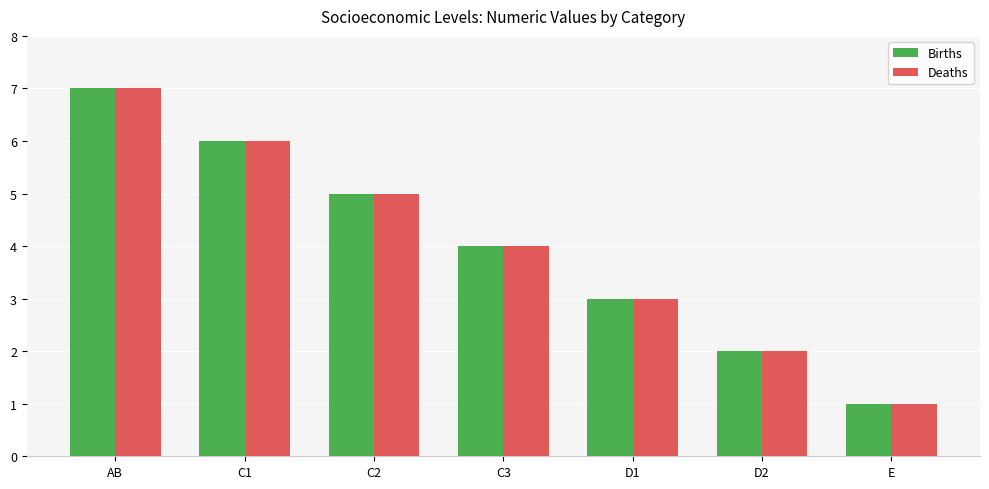

How many values in the Deaths series are below 4?

3